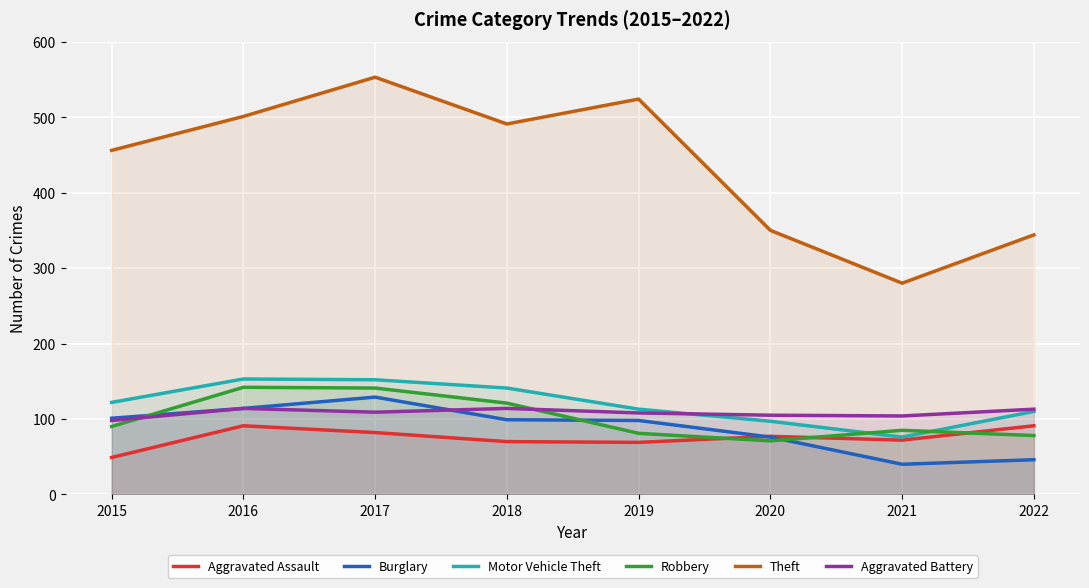

What is the average value of the Motor Vehicle Theft series?

120